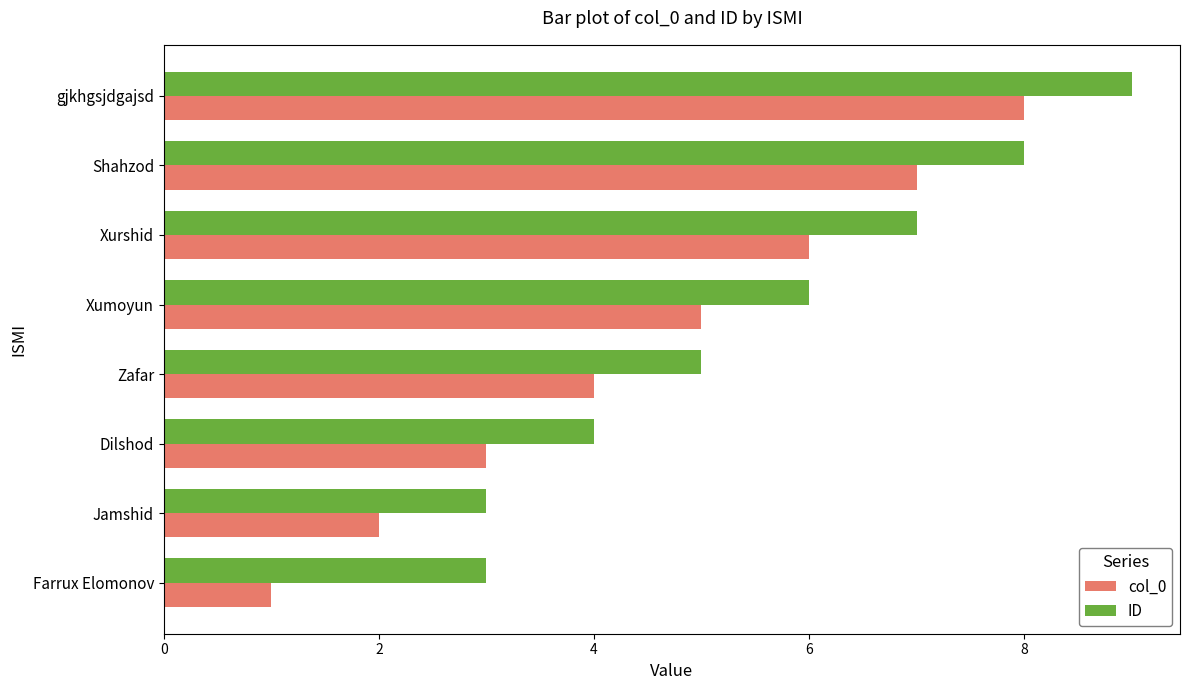

Which series has the largest range (max minus min)?

col_0